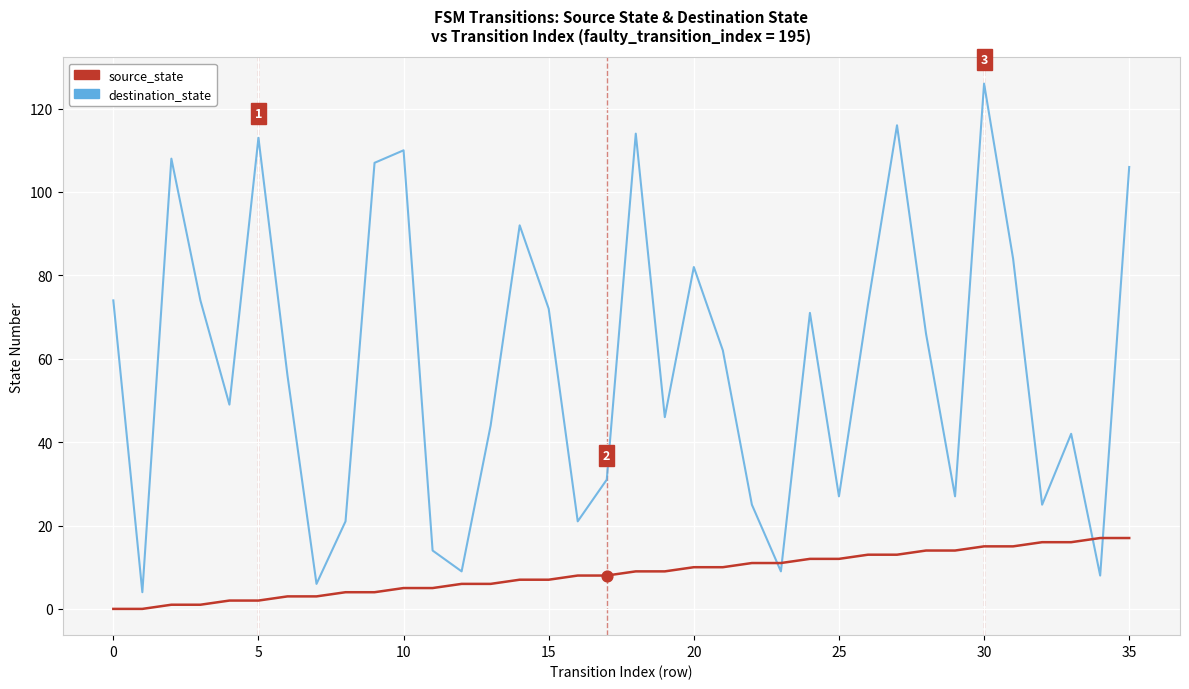

Which series has the largest total across all categories?

destination_state